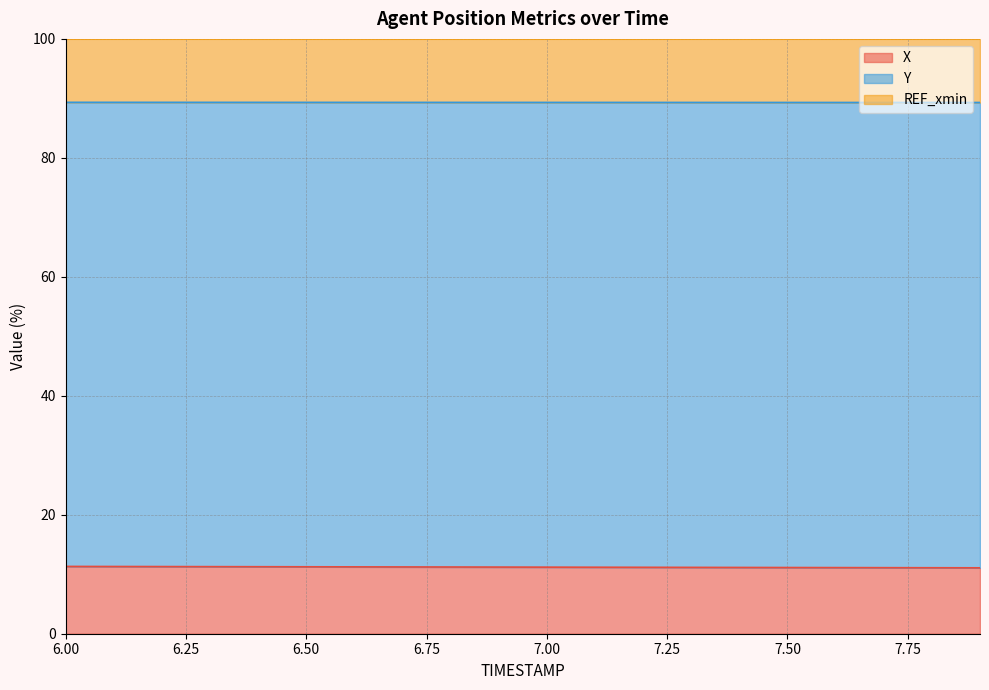

True or false: X and Y intersect in this chart.

False